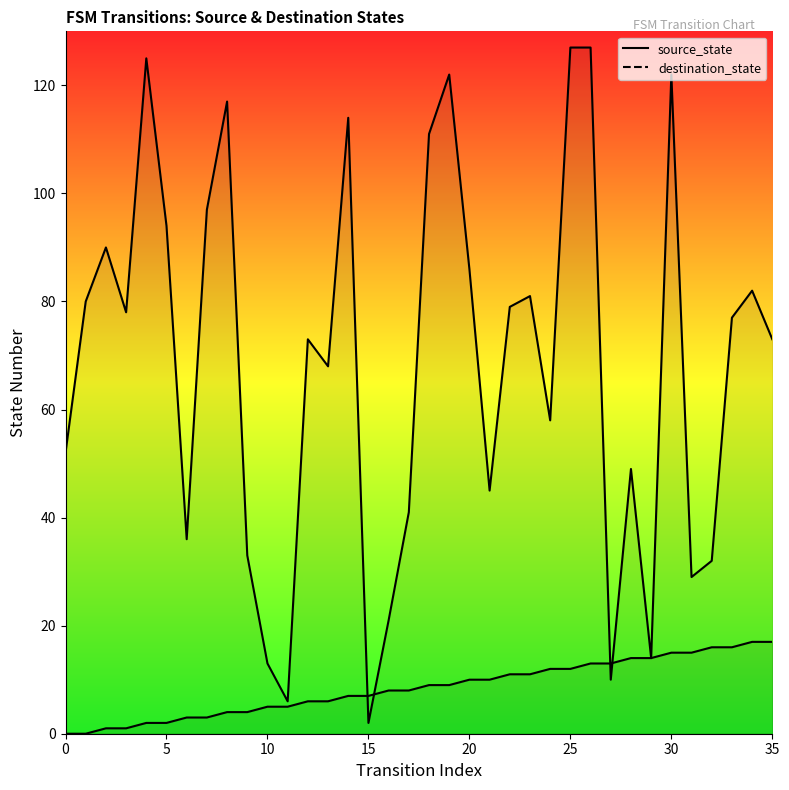

The source_state series shows 9 at 18. True or false?

True